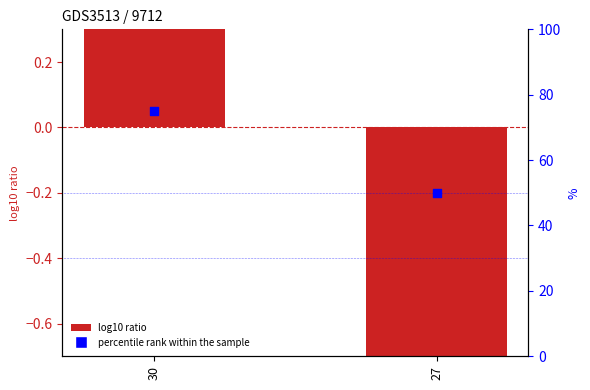

Is the value of percentile rank within the sample at 27 greater than the value of col_0 at 27?

Yes